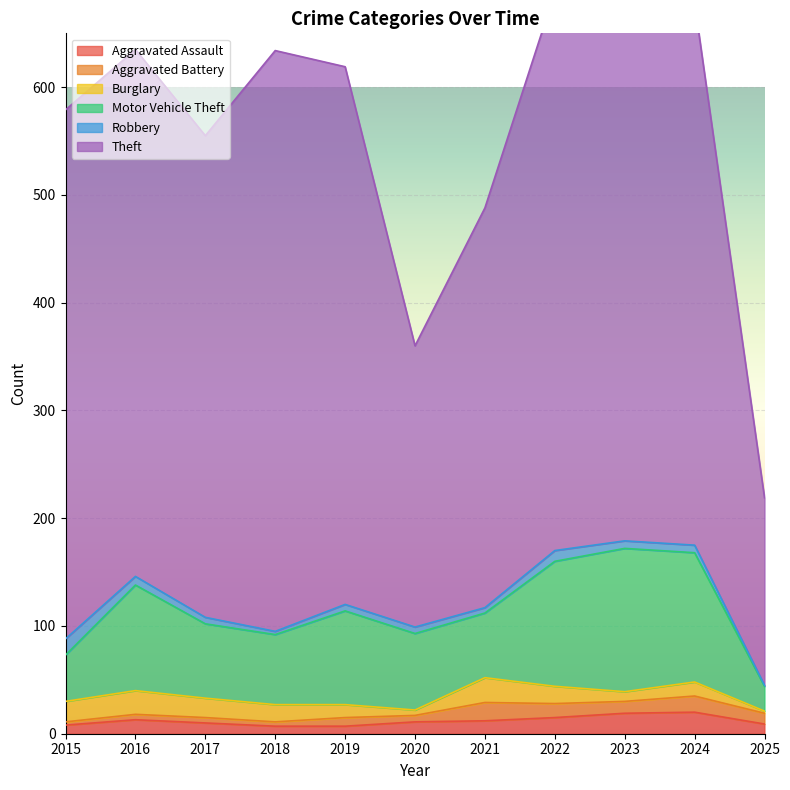

Which series has the largest range (max minus min)?

Theft